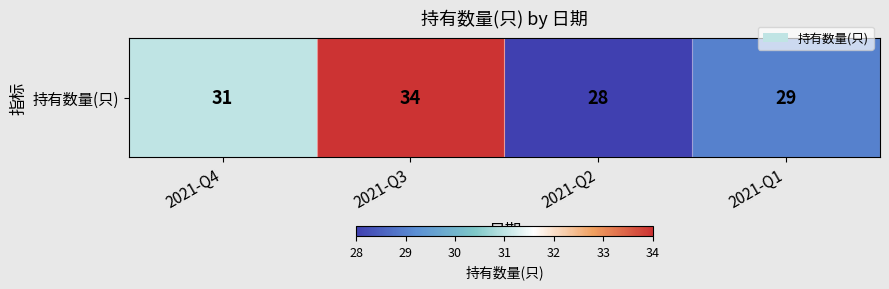

What is the difference between the maximum and second lowest values?

5